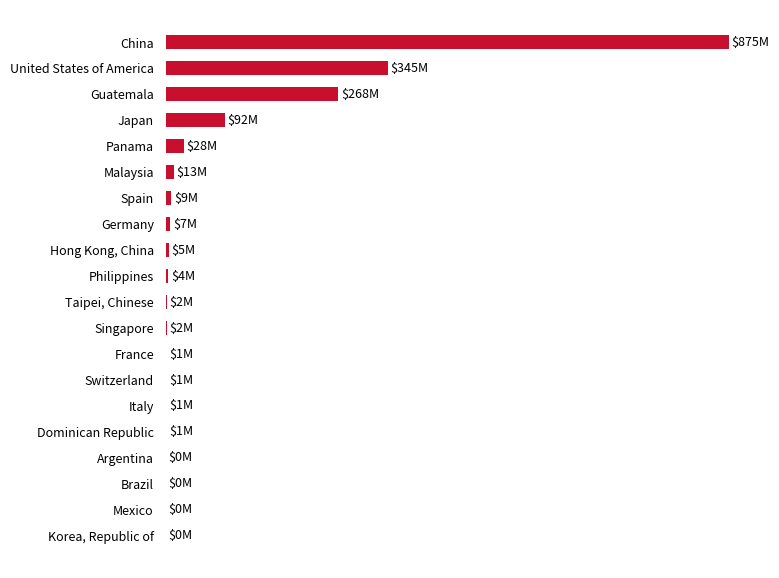

Does the chart contain any negative values?

No